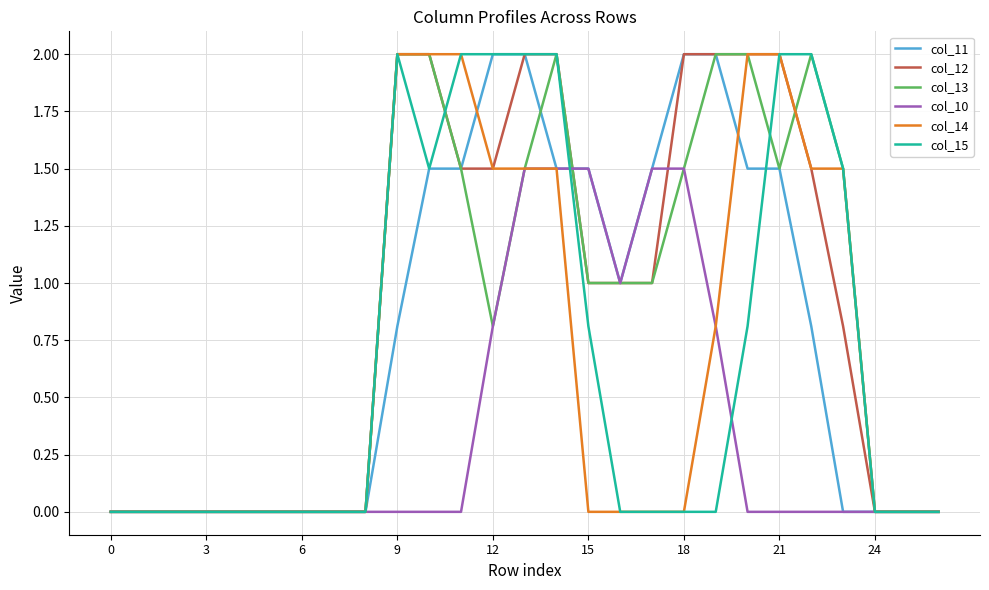

What are all the series names shown in the legend?

col_11, col_12, col_13, col_10, col_14, col_15